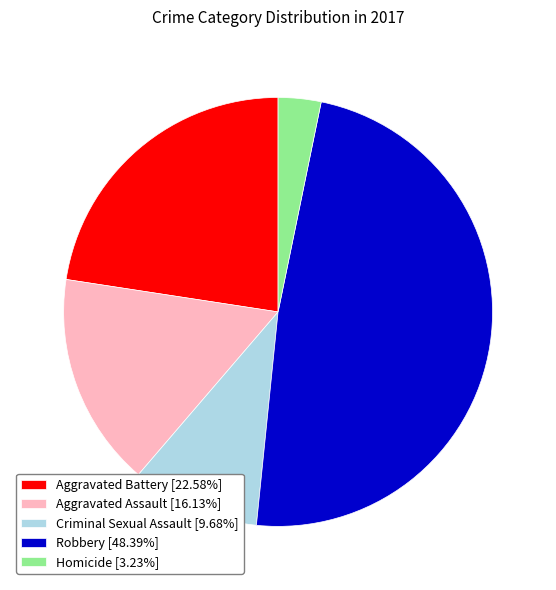

Rank the categories by value from highest to lowest.

Robbery, Aggravated Battery, Aggravated Assault, Criminal Sexual Assault, Homicide